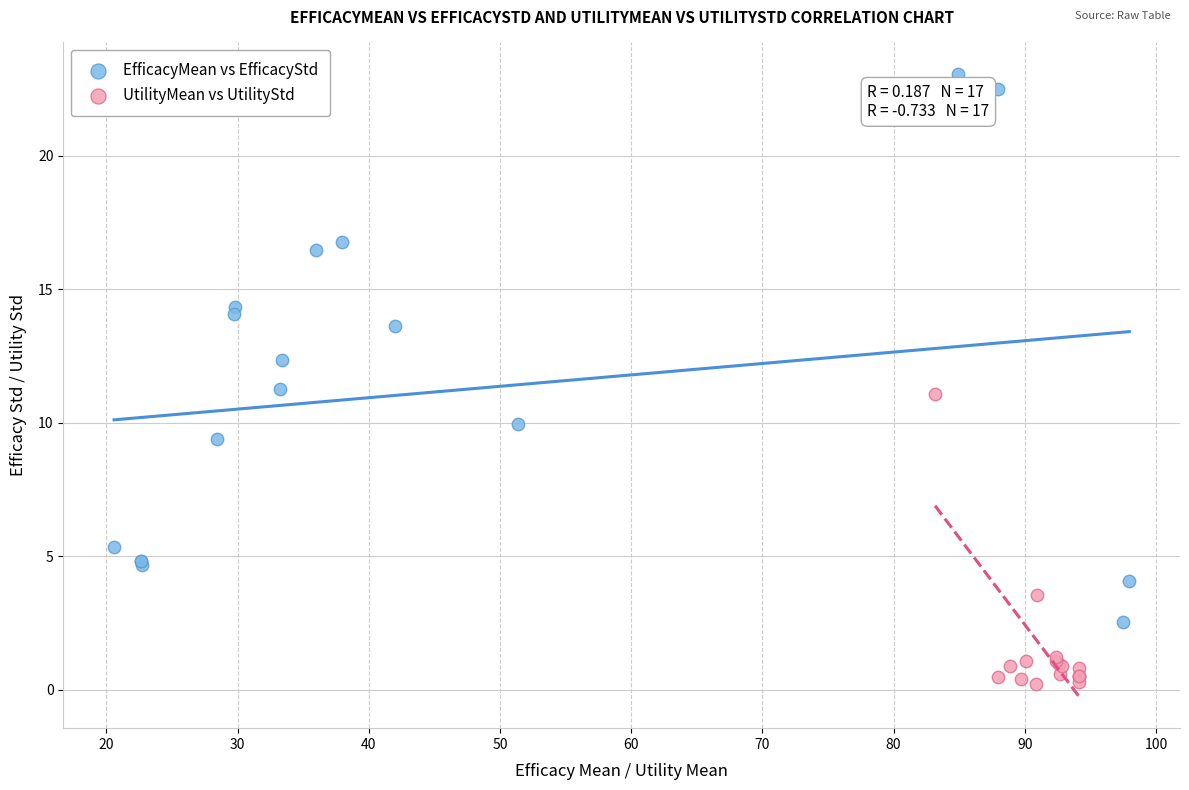

What are all the series names shown in the legend?

EfficacyMean vs EfficacyStd, UtilityMean vs UtilityStd